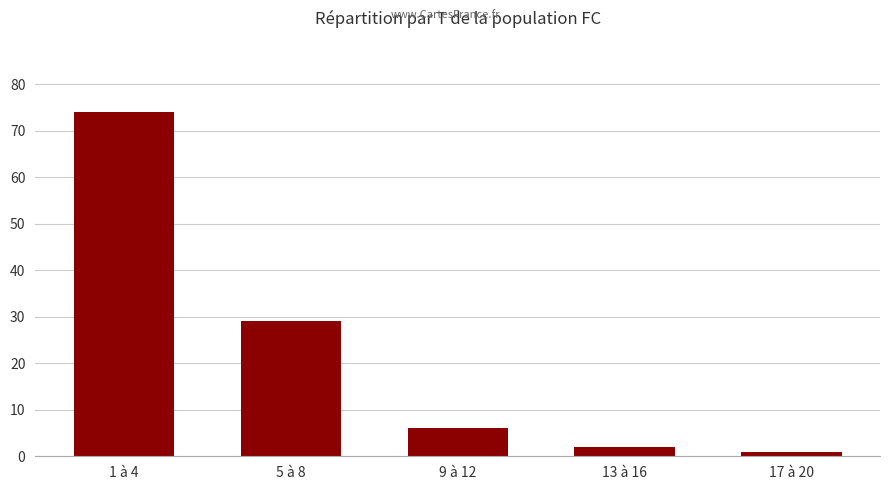

What is the difference between the maximum and minimum values?

73